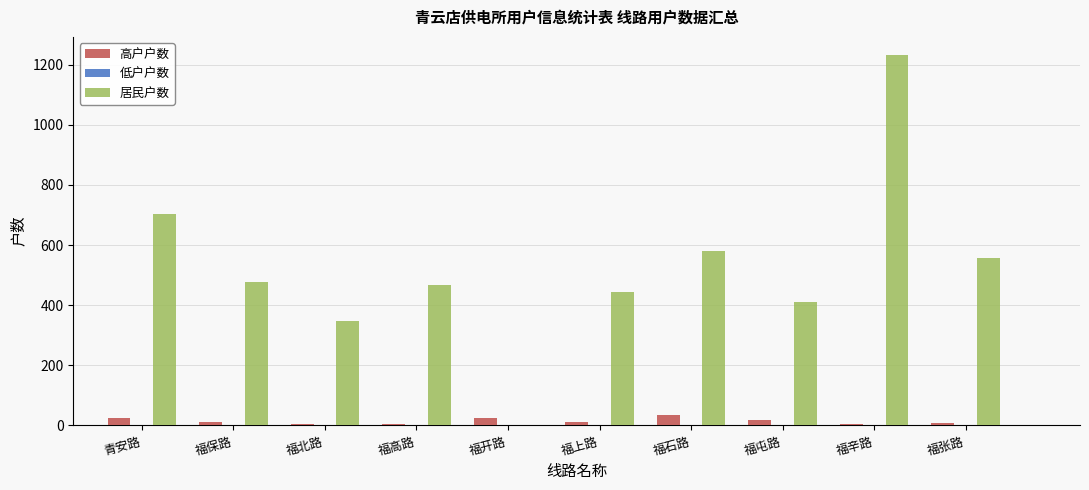

The value of 居民户数 at 福张路 is 556. True or false?

True